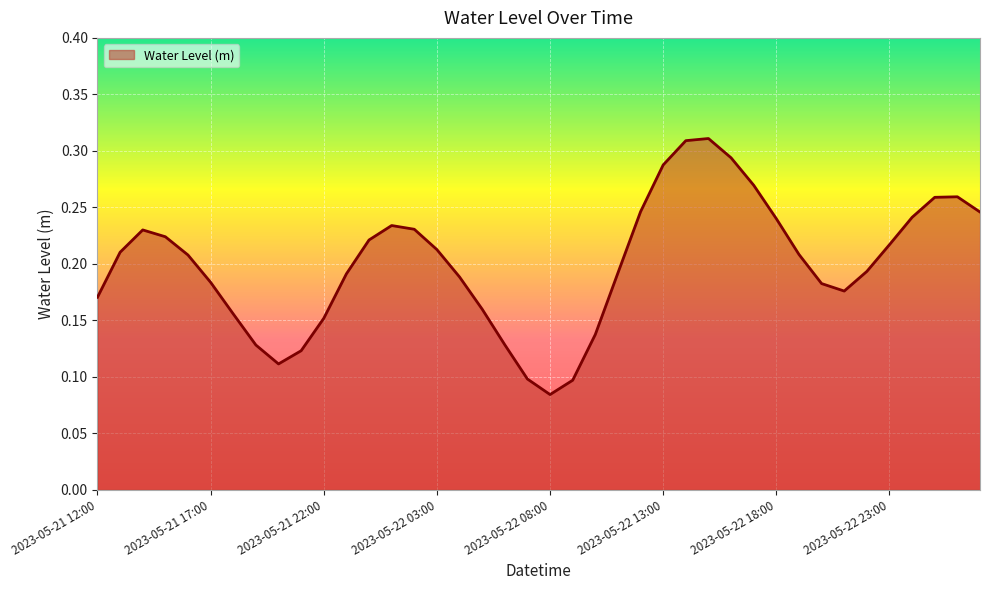

Count the values in the range 0 to 1.

40